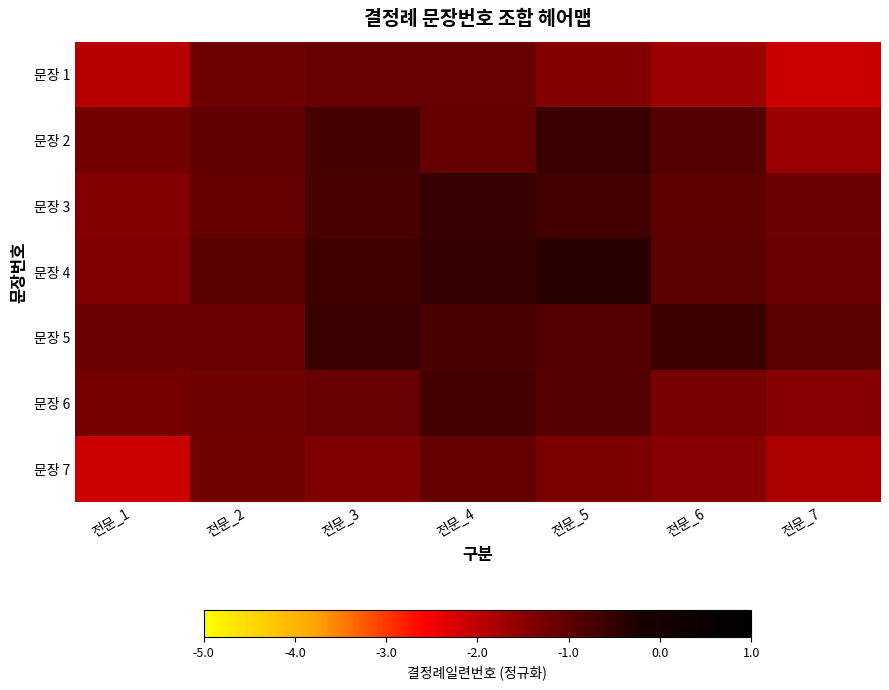

Which label corresponds to the smallest value in the chart?

전문_1